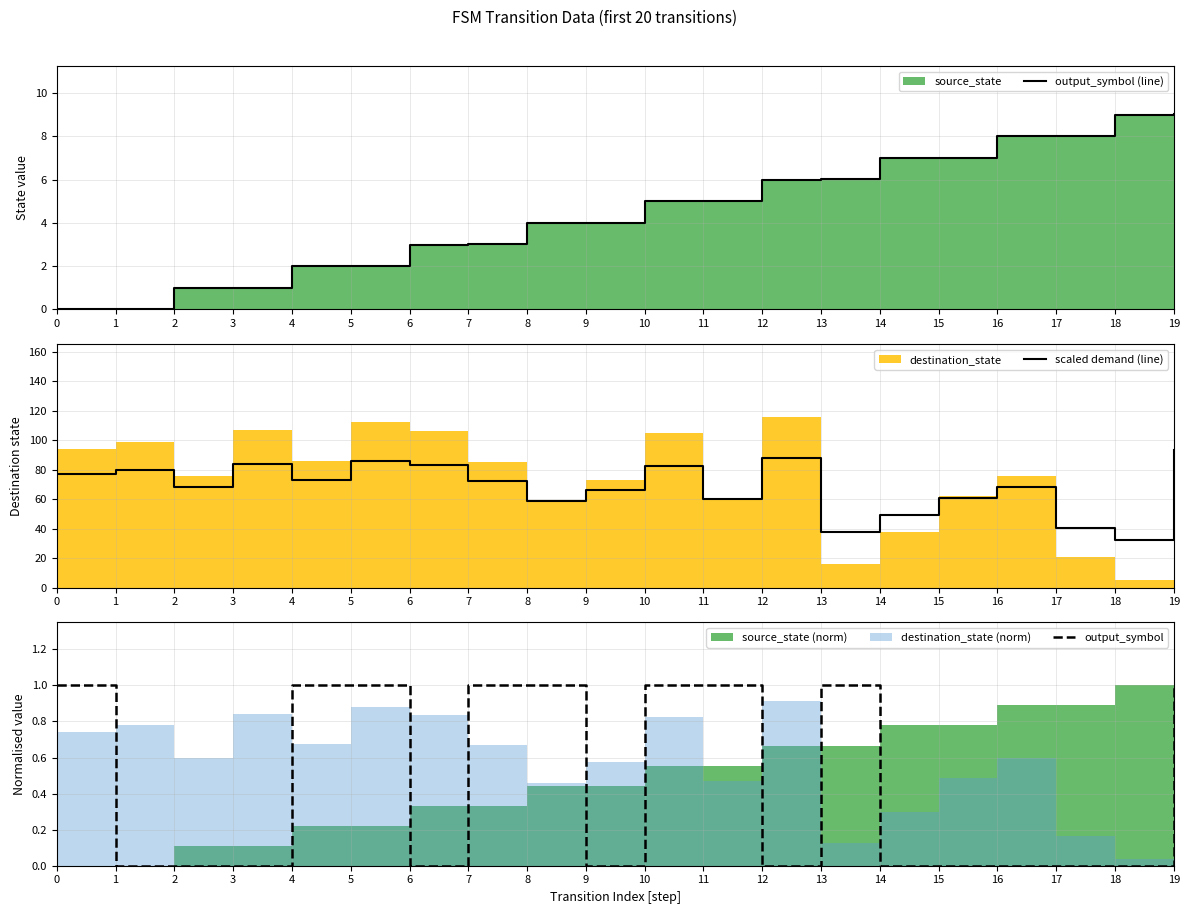

True or false: scaled demand (line) and output_symbol cross at least once.

False